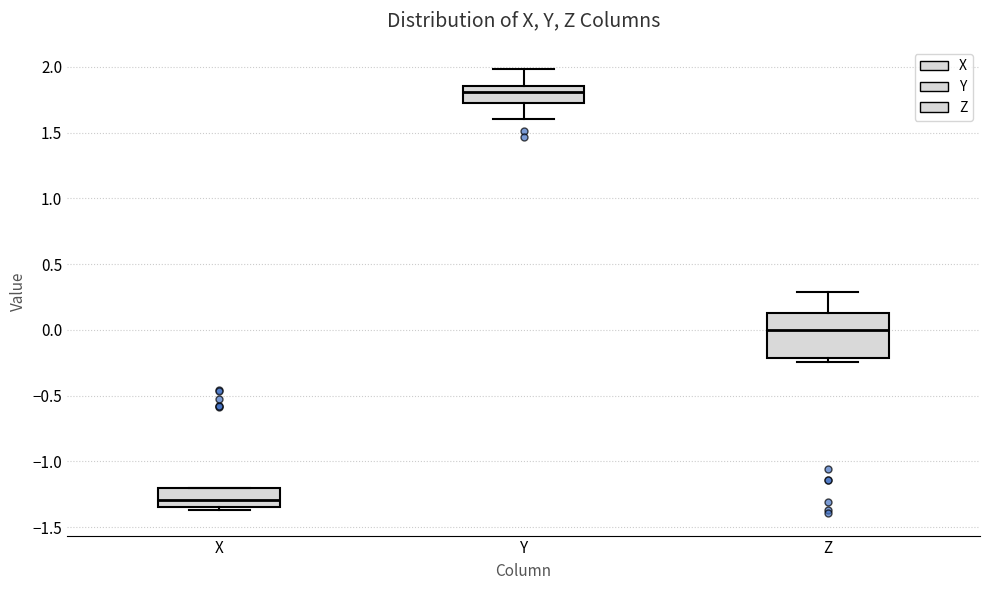

Which box's median line is the lowest?

X